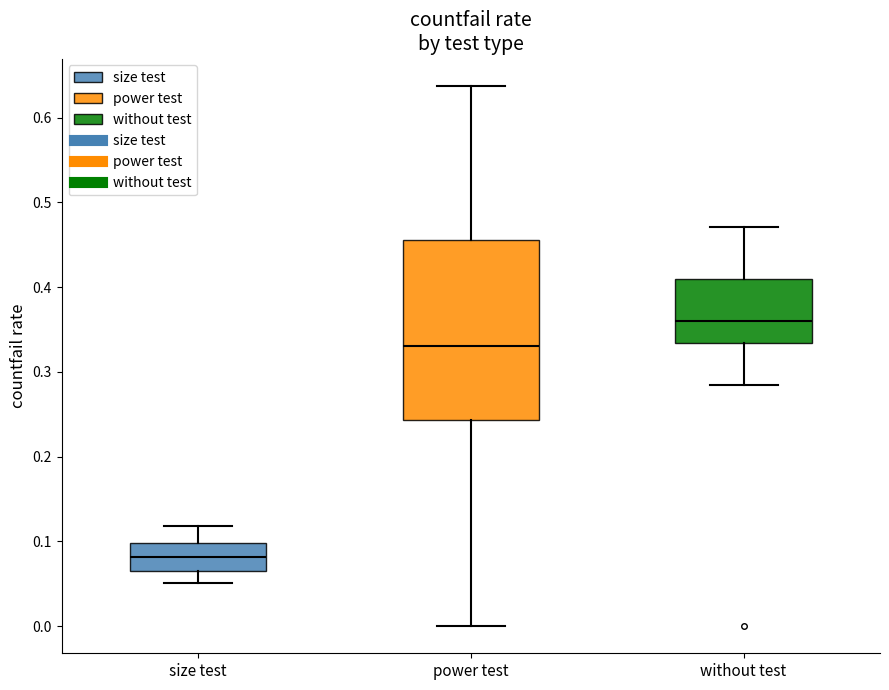

Where does the lower whisker of the box for size test end on the y-axis? The values are not printed on the chart, so give them approximately, as read against the axis.

0.05